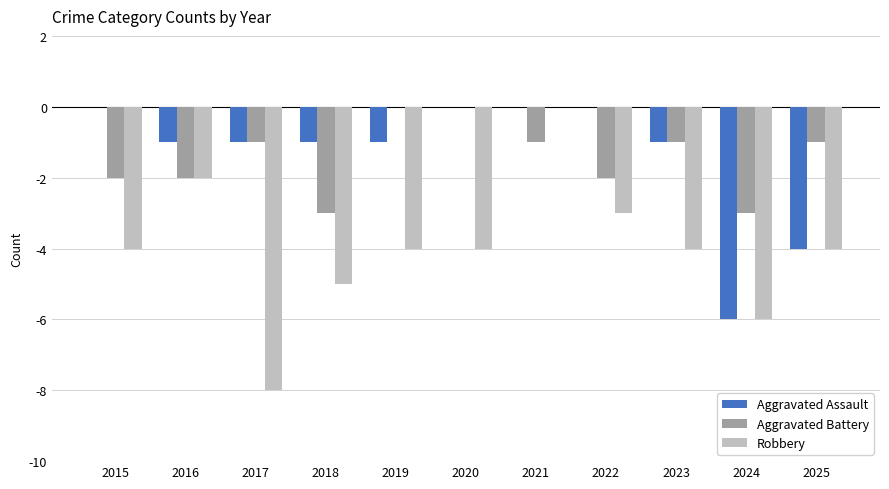

What is the spread (max minus min) of values at 2019?

4